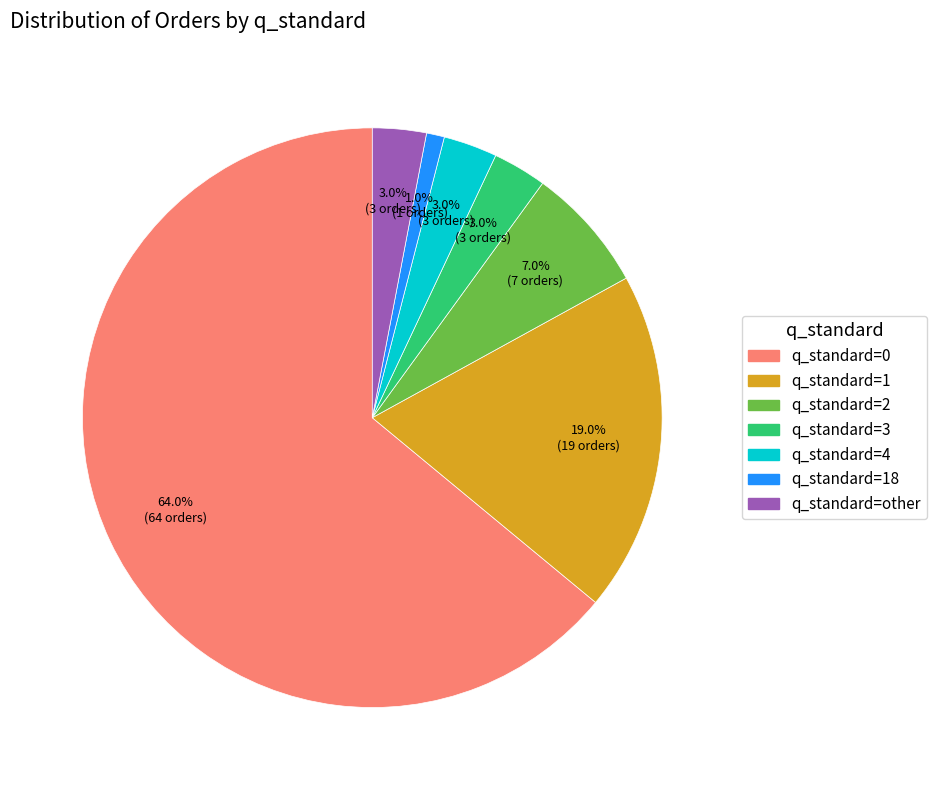

Between q_standard=1 and q_standard=4, which is larger?

q_standard=1